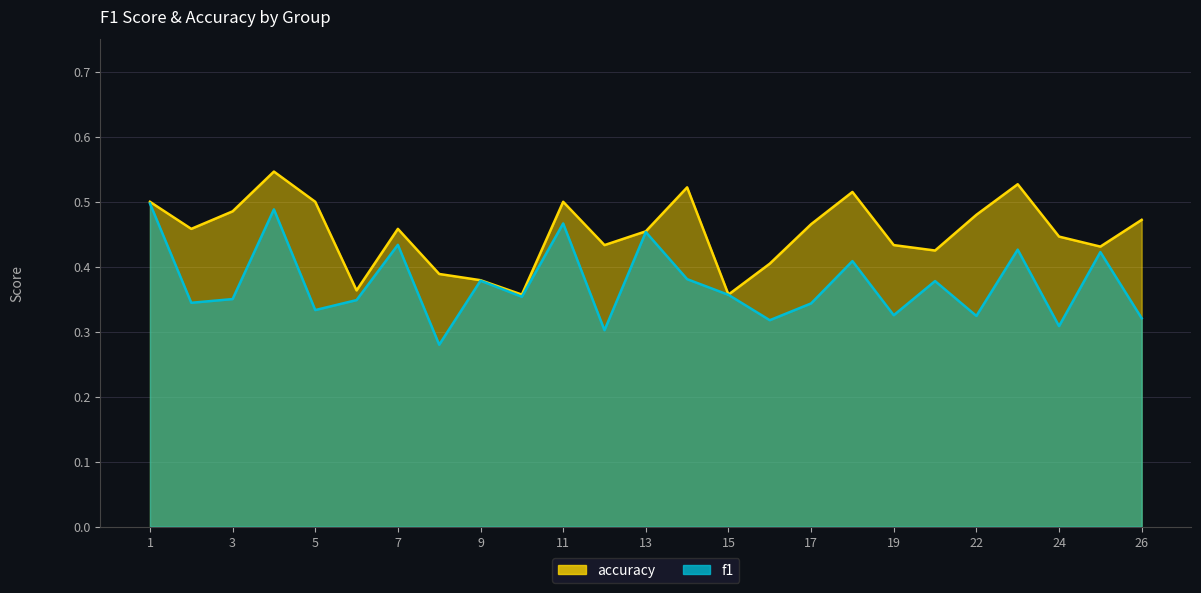

What is the value of the f1 point at the 14th from the left?

0.4